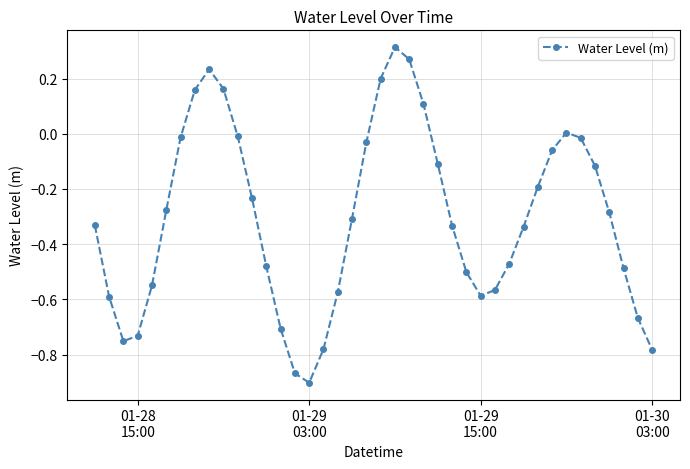

Does the chart have visible grid lines?

Yes